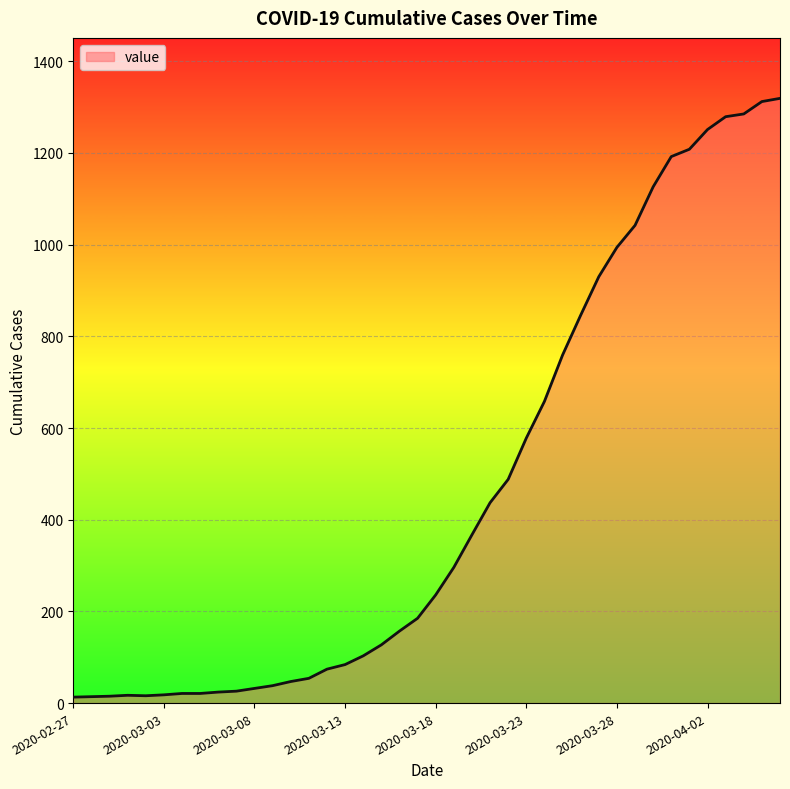

What is the maximum value shown in the chart?

1319